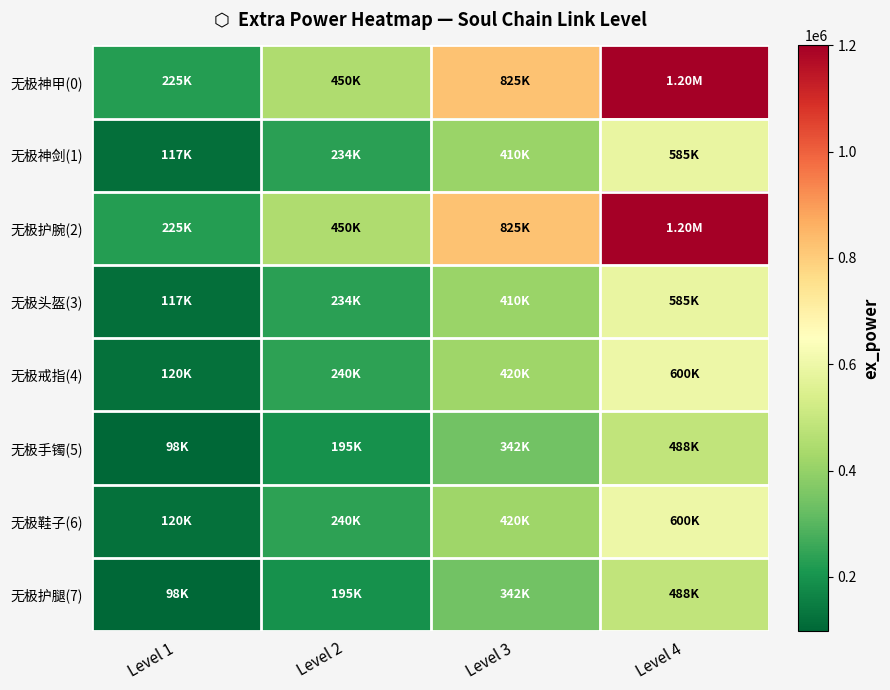

Reading left to right, list all the values displayed in this chart.

无极神甲(0): Level 1=225000	Level 2=450000	Level 3=825000	Level 4=1200000
无极神剑(1): Level 1=117000	Level 2=234000	Level 3=409500	Level 4=585000
无极护腕(2): Level 1=225000	Level 2=450000	Level 3=825000	Level 4=1200000
无极头盔(3): Level 1=117000	Level 2=234000	Level 3=409500	Level 4=585000
无极戒指(4): Level 1=120000	Level 2=240000	Level 3=420000	Level 4=600000
无极手镯(5): Level 1=98199	Level 2=195199	Level 3=341599	Level 4=487999
无极鞋子(6): Level 1=120000	Level 2=240000	Level 3=420000	Level 4=600000
无极护腿(7): Level 1=98199	Level 2=195199	Level 3=341599	Level 4=487999